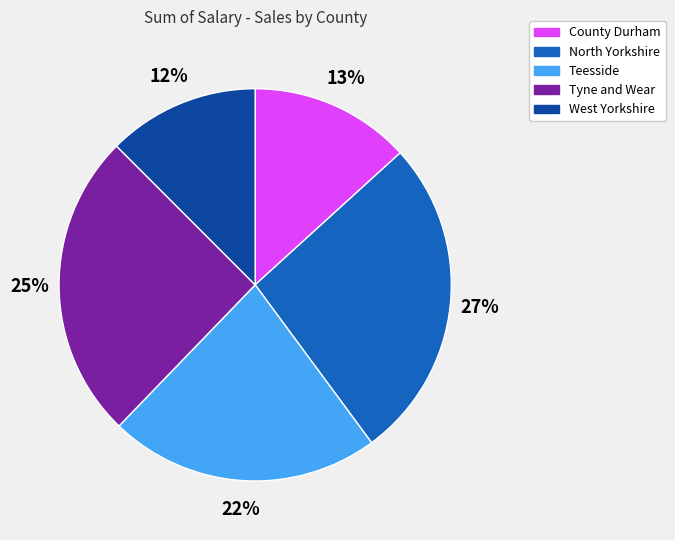

Is West Yorkshire the majority of the pie?

No